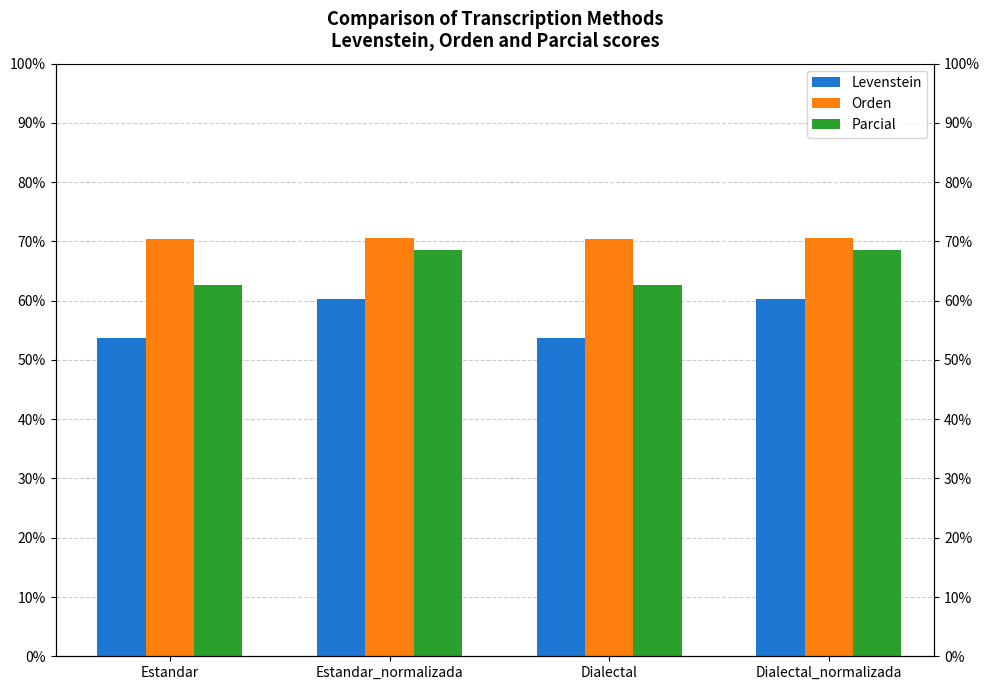

Reading right to left, extract all data points from this chart.

Levenstein: Dialectal_normalizada=60.4	Dialectal=53.7	Estandar_normalizada=60.4	Estandar=53.7
Orden: Dialectal_normalizada=70.5	Dialectal=70.4	Estandar_normalizada=70.5	Estandar=70.4
Parcial: Dialectal_normalizada=68.6	Dialectal=62.6	Estandar_normalizada=68.6	Estandar=62.6